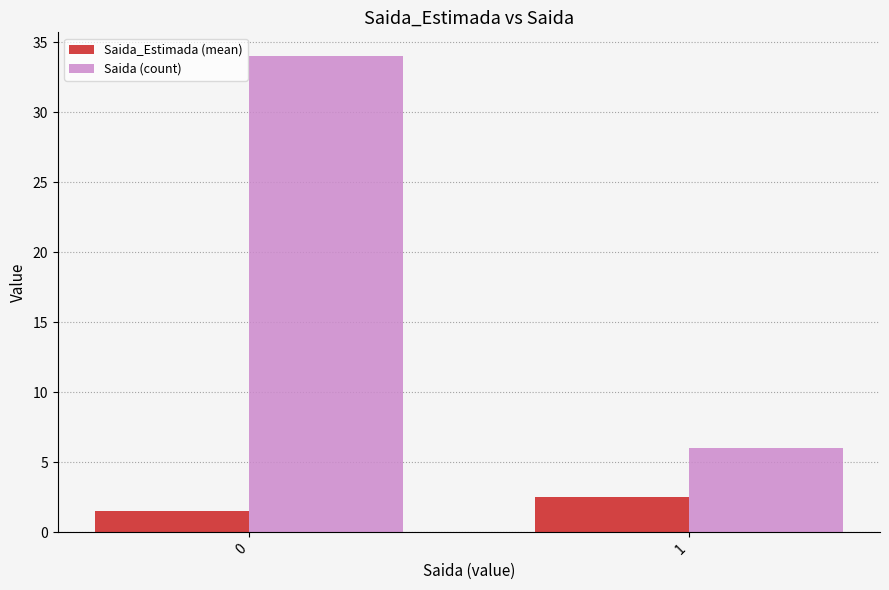

What is the sum of the Saida (count) values at 0 and 1?

40.0